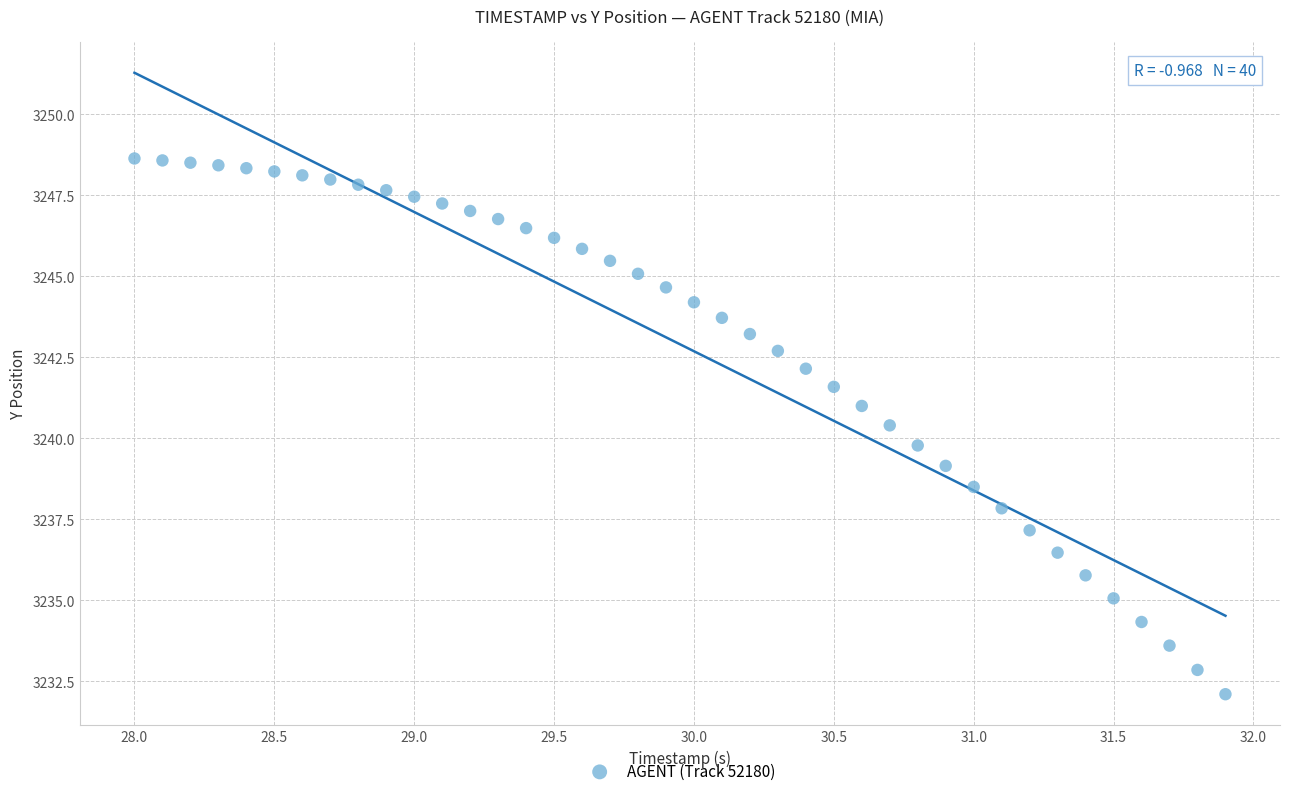

What is the range of X values (max minus min)?

3.9